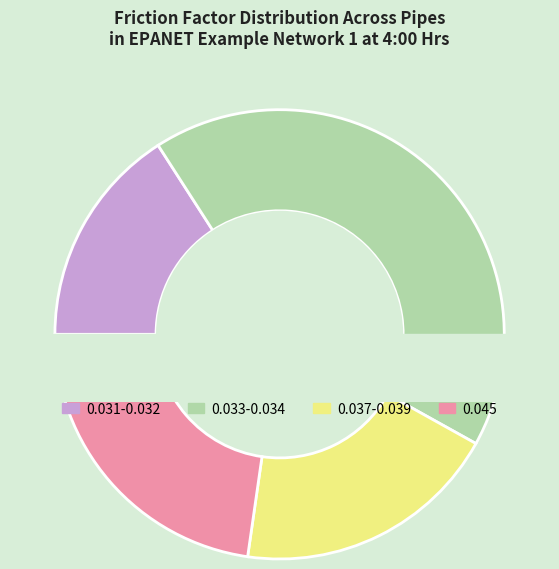

Does Pipe 31 represent more than half of the total?

No